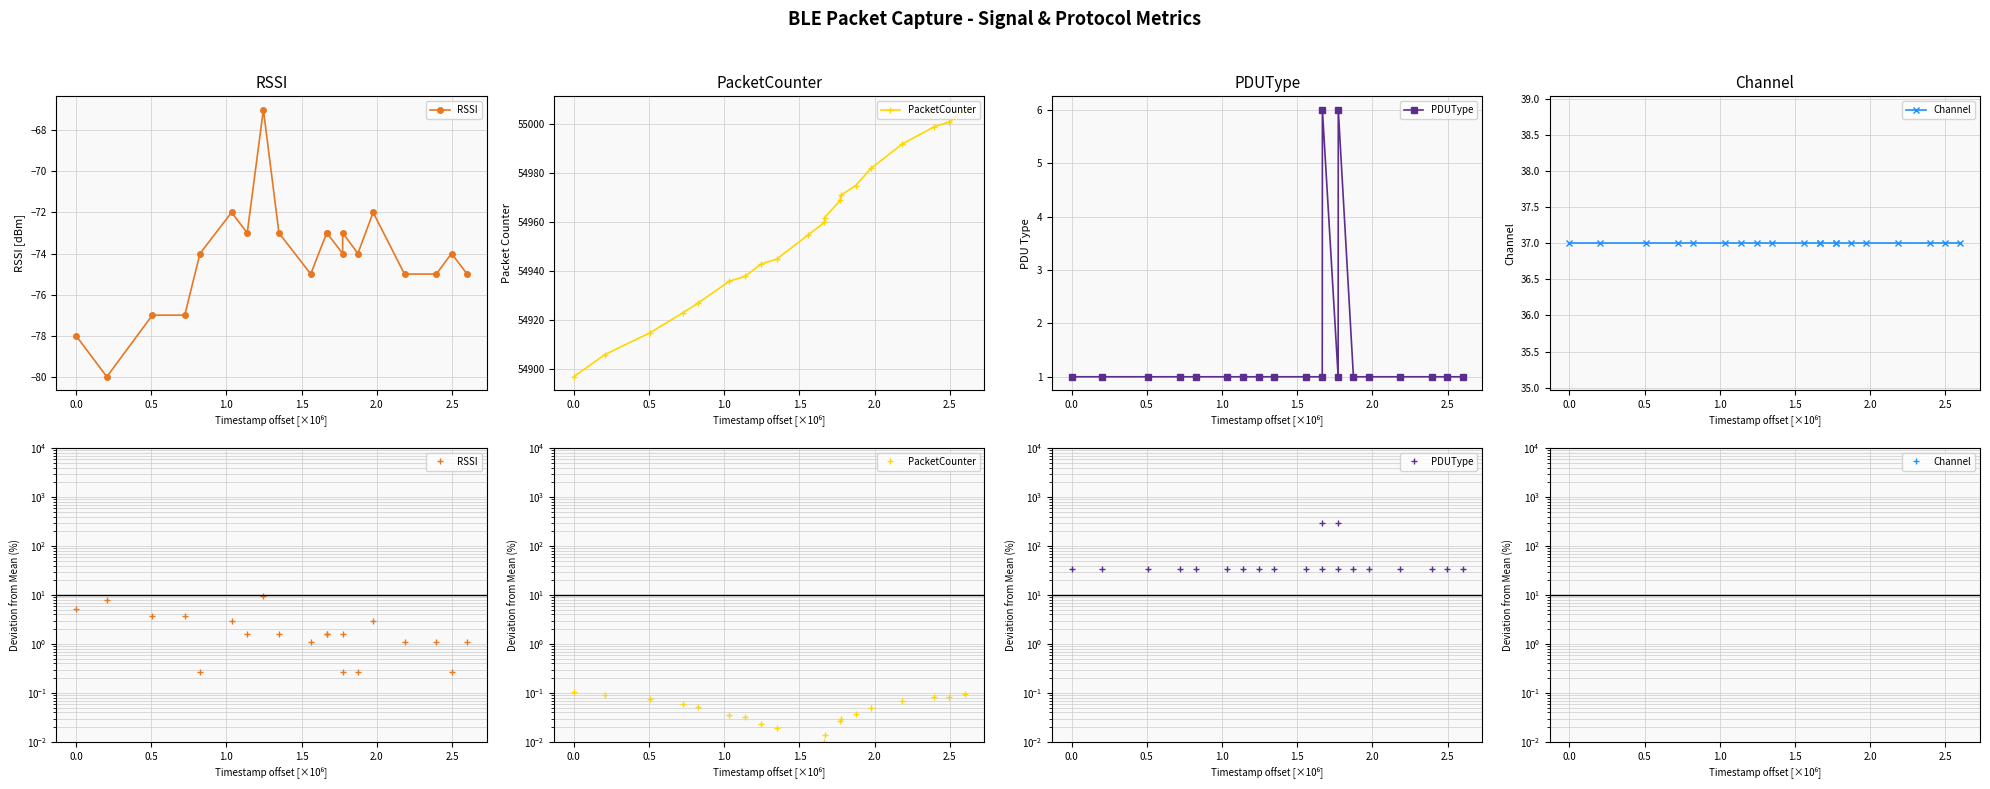

True or false: Channel and PacketCounter intersect in this chart.

False